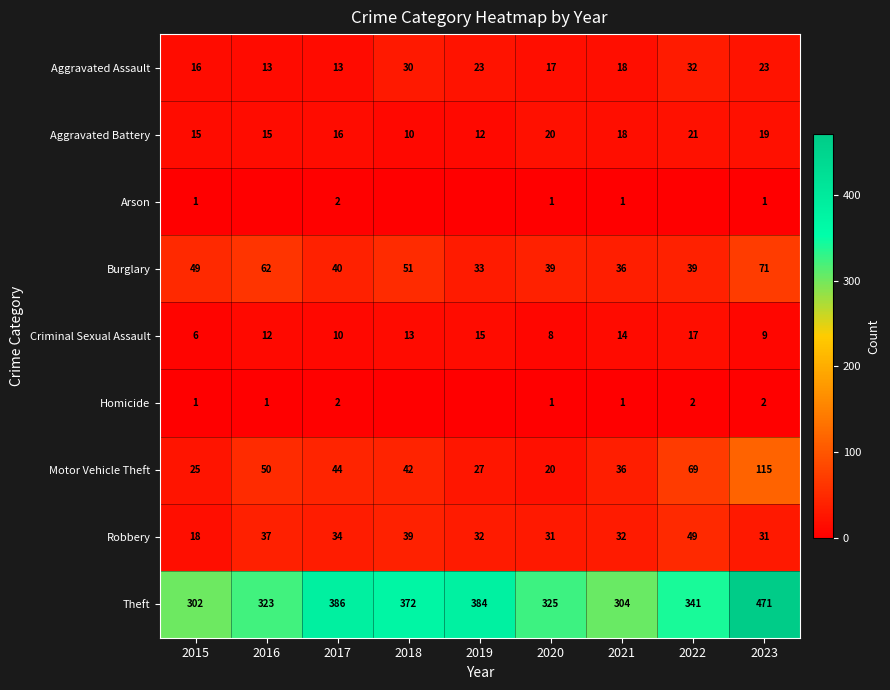

Is the value of Robbery at 2021 greater than the value of Motor Vehicle Theft at 2023?

No